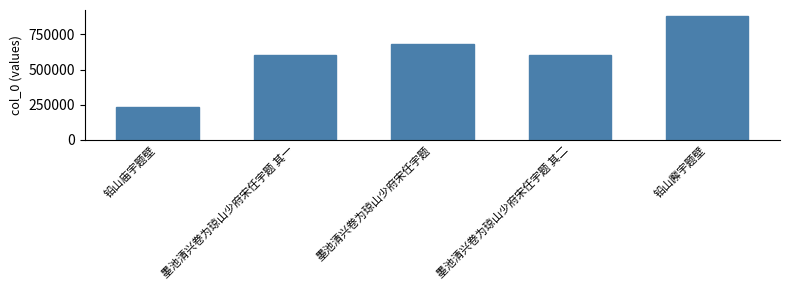

The value at 铅山廨宇题壁 is 1269185. True or false?

False